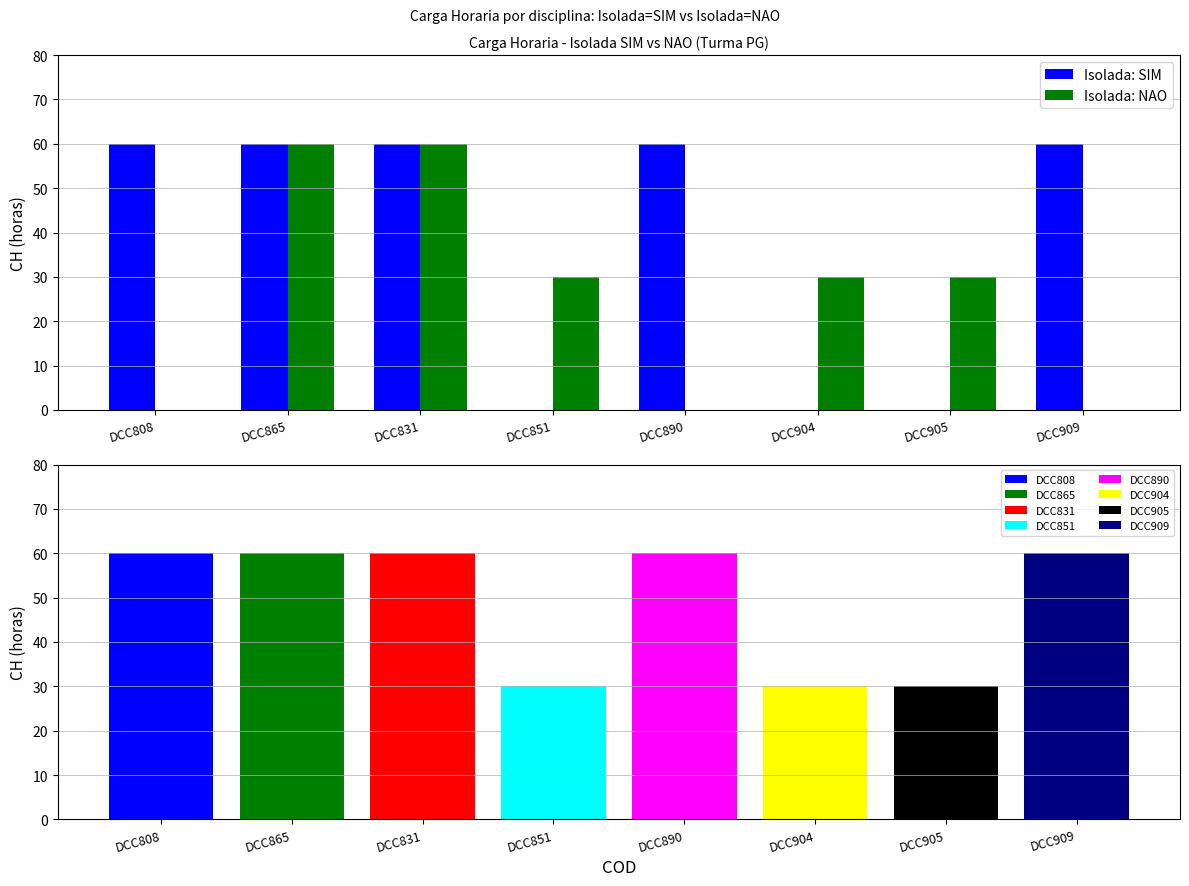

What is the value of the Isolada: NAO bar at the 6th from the left?

30